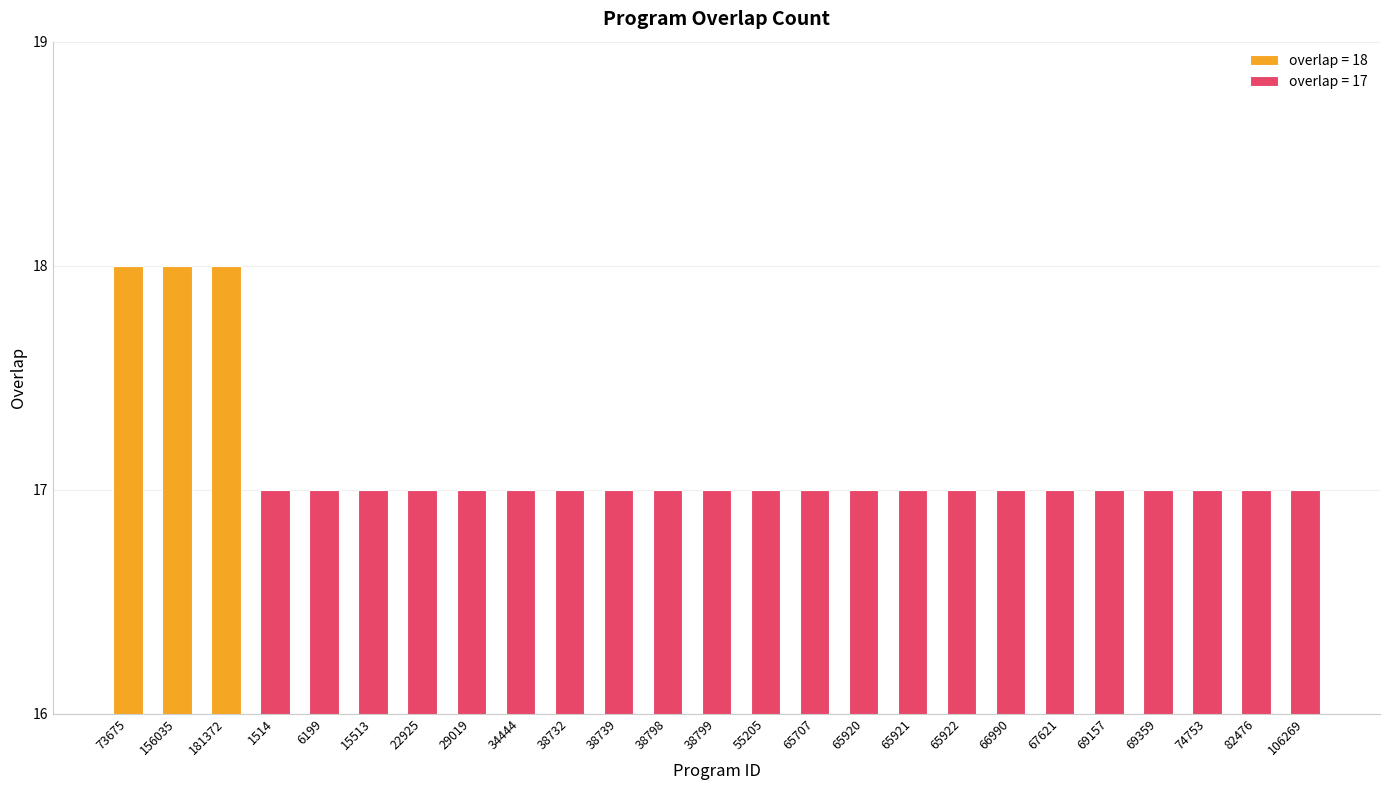

What is the smallest value displayed?

17